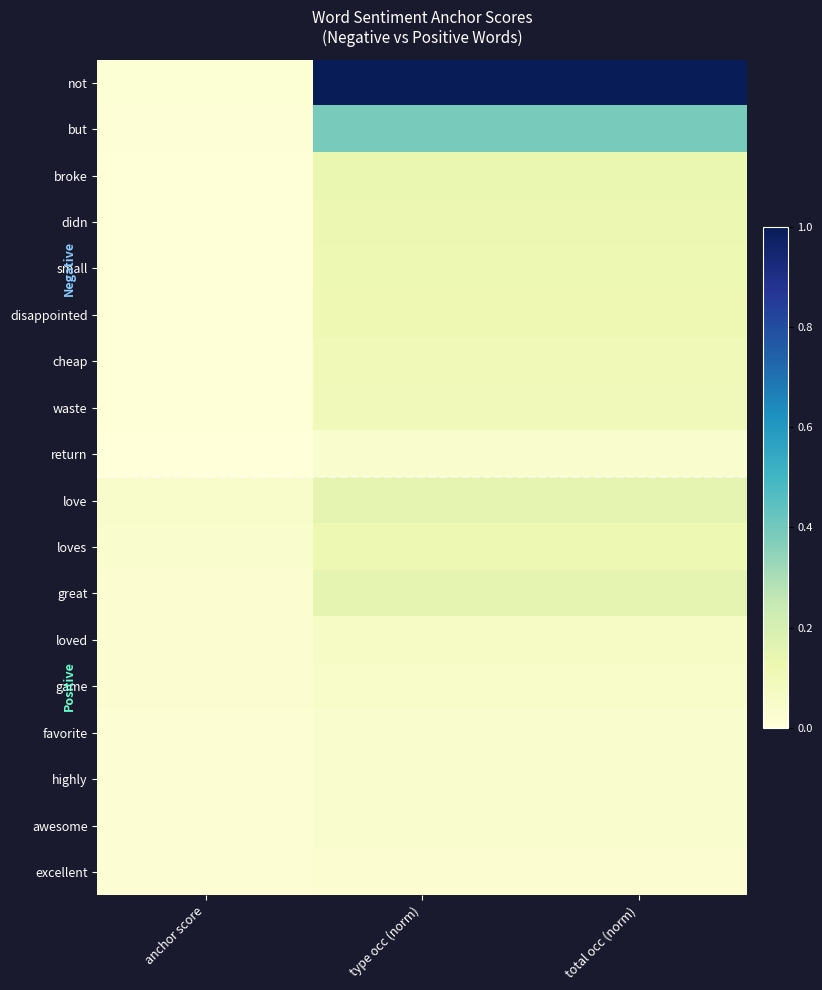

Reading left to right, transcribe all the data shown in this chart.

not: anchor score=0.0	type occ (norm)=1.0	total occ (norm)=1.0
but: anchor score=0.0	type occ (norm)=0.4	total occ (norm)=0.4
broke: anchor score=0.0	type occ (norm)=0.1	total occ (norm)=0.1
didn: anchor score=0.0	type occ (norm)=0.1	total occ (norm)=0.1
small: anchor score=0.0	type occ (norm)=0.1	total occ (norm)=0.1
disappointed: anchor score=0.0	type occ (norm)=0.1	total occ (norm)=0.1
cheap: anchor score=0.0	type occ (norm)=0.1	total occ (norm)=0.1
waste: anchor score=0.0	type occ (norm)=0.1	total occ (norm)=0.1
return: anchor score=0.0	type occ (norm)=0.0	total occ (norm)=0.0
love: anchor score=0.0	type occ (norm)=0.2	total occ (norm)=0.2
loves: anchor score=0.0	type occ (norm)=0.1	total occ (norm)=0.1
great: anchor score=0.0	type occ (norm)=0.2	total occ (norm)=0.2
loved: anchor score=0.0	type occ (norm)=0.1	total occ (norm)=0.1
game: anchor score=0.0	type occ (norm)=0.1	total occ (norm)=0.1
favorite: anchor score=0.0	type occ (norm)=0.0	total occ (norm)=0.0
highly: anchor score=0.0	type occ (norm)=0.0	total occ (norm)=0.0
awesome: anchor score=0.0	type occ (norm)=0.0	total occ (norm)=0.0
excellent: anchor score=0.0	type occ (norm)=0.0	total occ (norm)=0.0